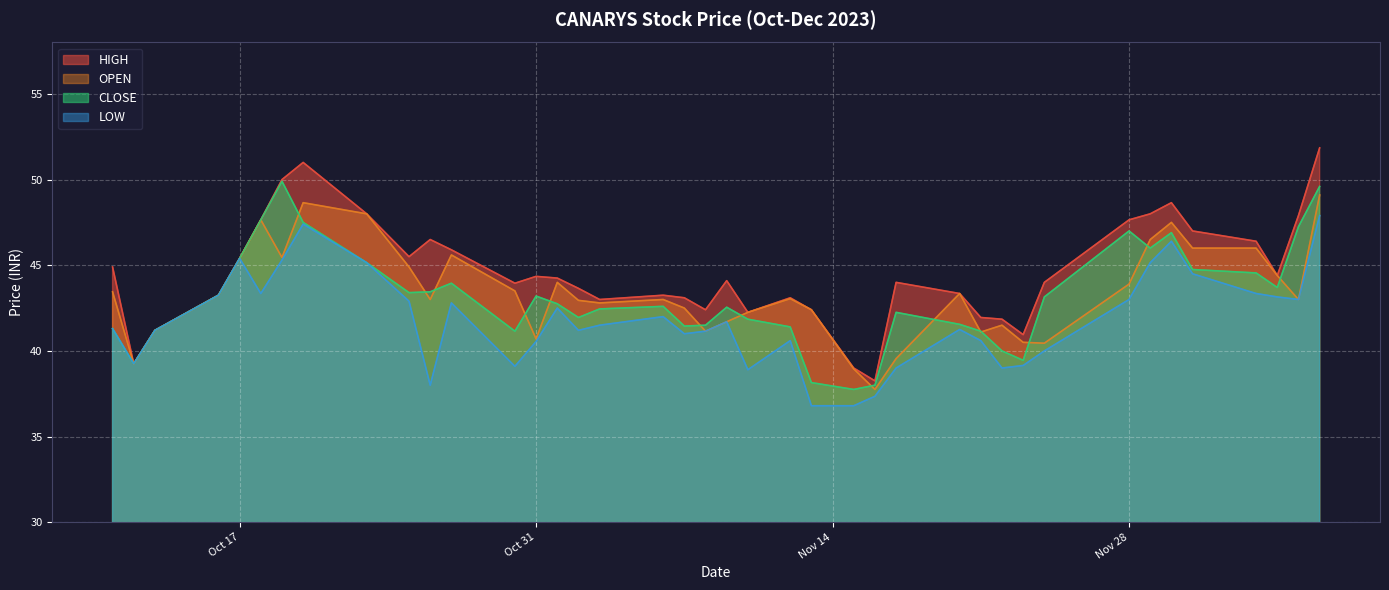

What is the minimum value for LOW?

36.8